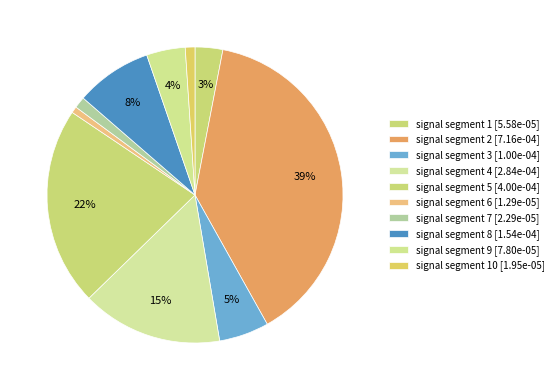

What is the largest slice in the pie chart?

signal segment 2